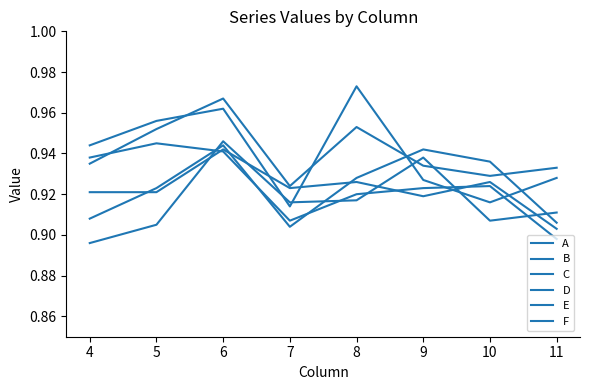

Does the chart have visible grid lines?

No